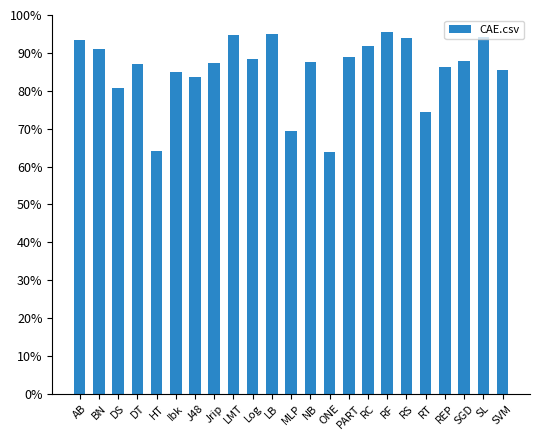

What is the label of the 10th bar from the left?

Log